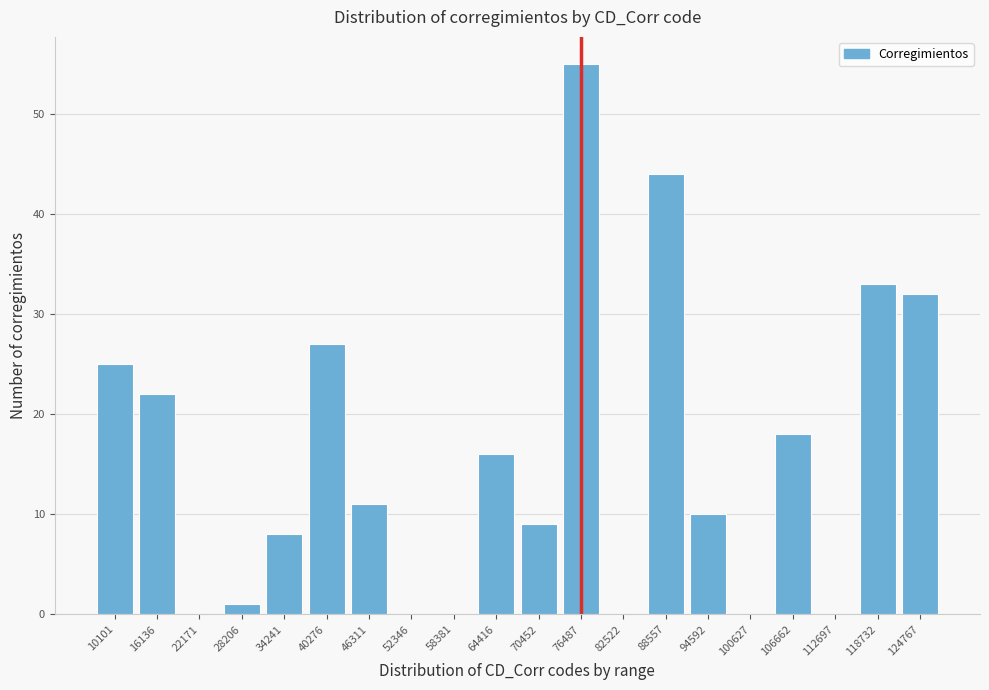

Reading left to right, list all the values displayed in this chart.

10101=25	16136=22	22171=0	28206=1	34241=8	40276=27	46311=11	52346=0	58381=0	64416=16	70452=9	76487=55	82522=0	88557=44	94592=10	100627=0	106662=18	112697=0	118732=33	124767=32